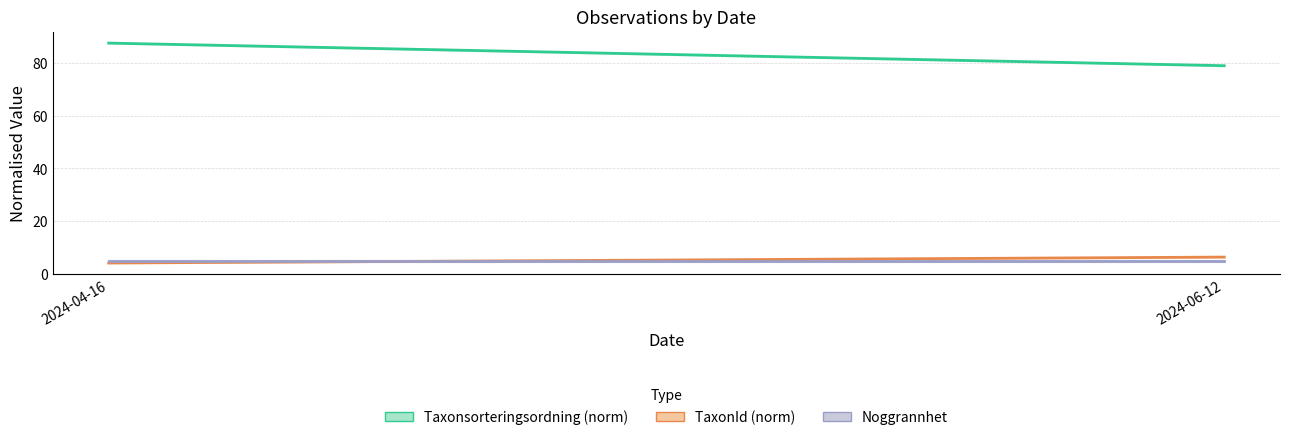

What are all the series names shown in the legend?

Taxonsorteringsordning (norm), TaxonId (norm), Noggrannhet